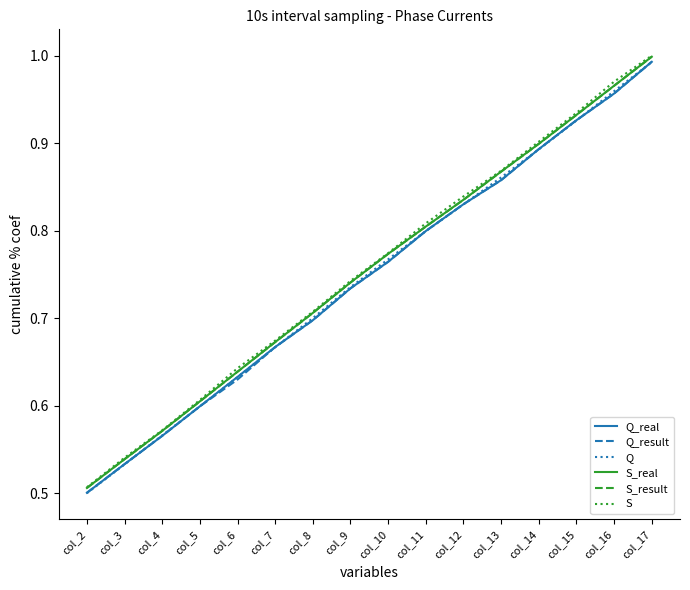

True or false: S_real has a value of 0.2 at col_11.

False